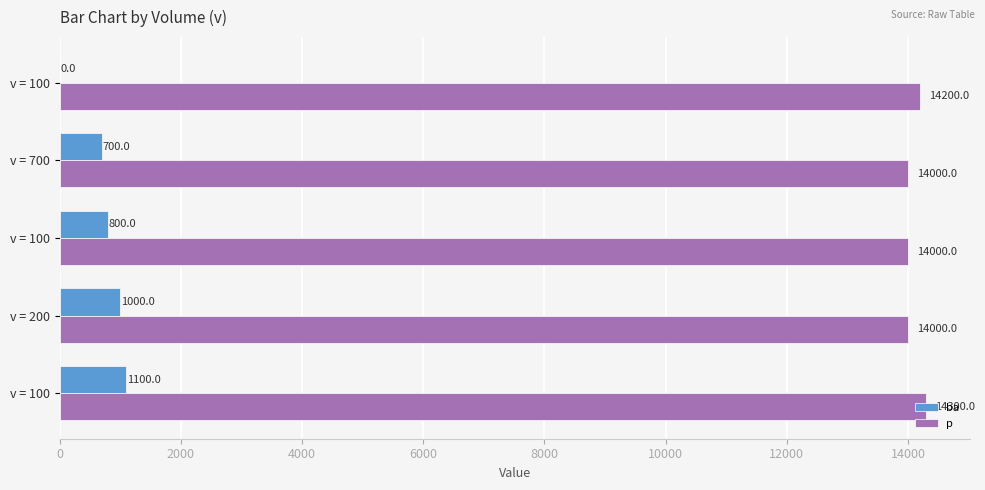

Rank the series by their maximum value, from highest to lowest.

p, ba